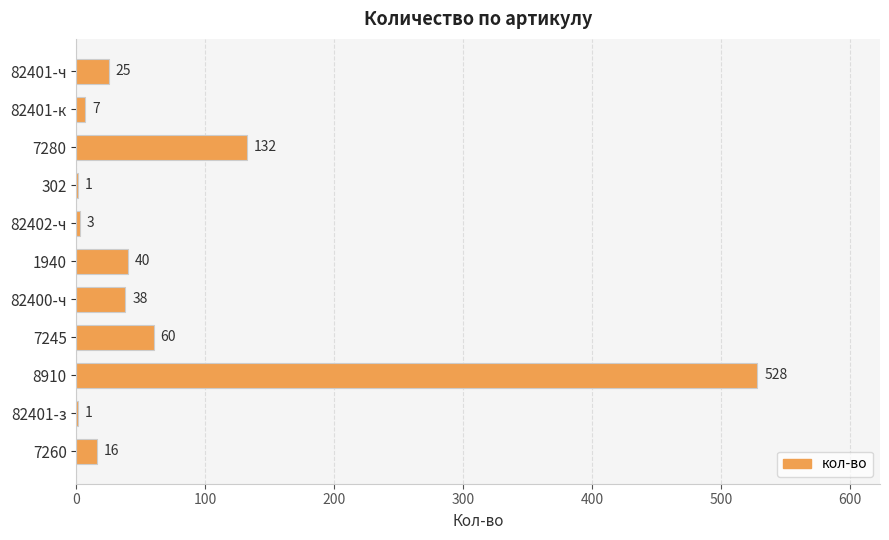

At which label is the value closest to 264?

7280